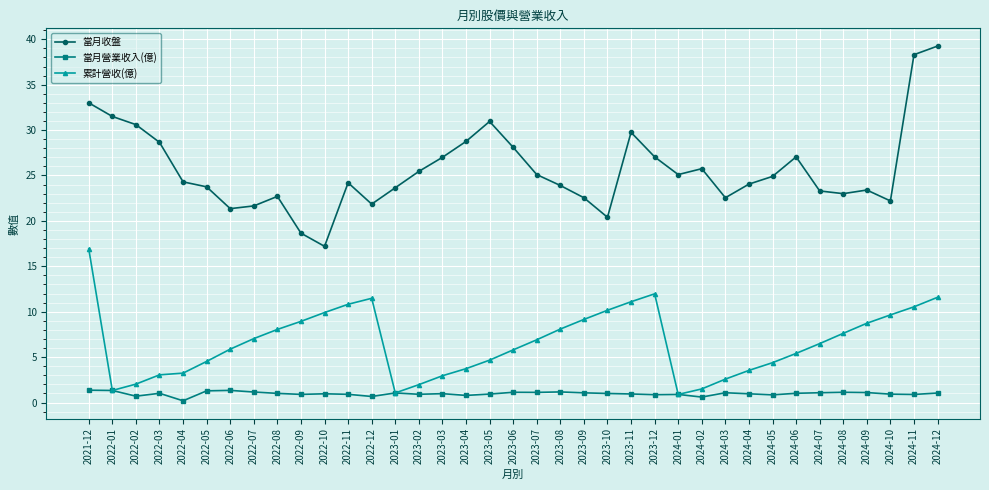

What is the highest value of the 當月營業收入(億) series?

1.4